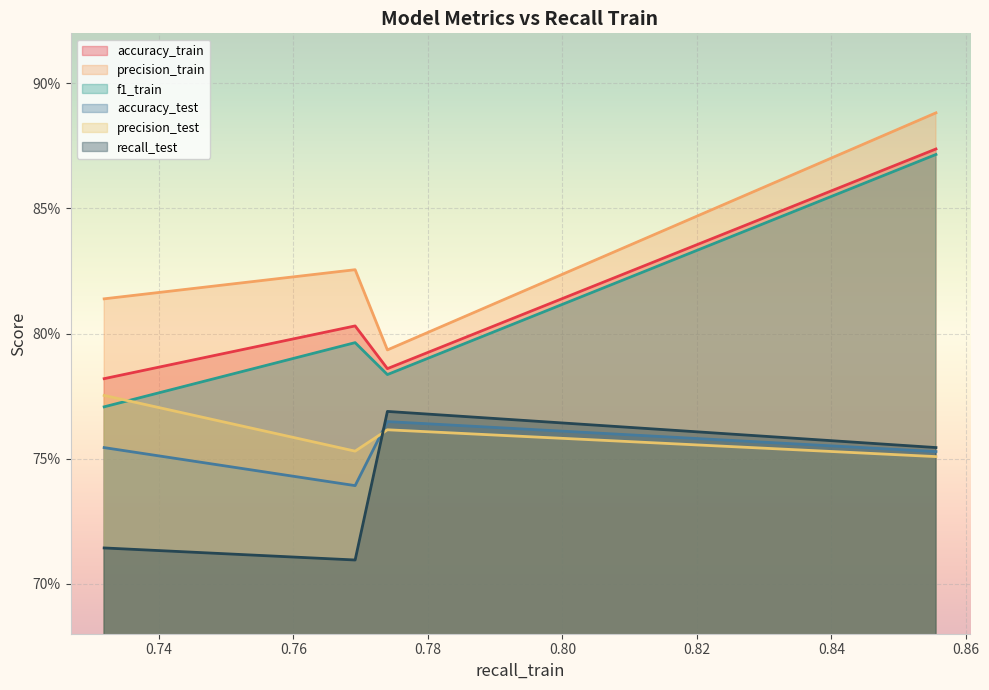

True or false: precision_train has a value of 0.3 at tfidf_regresion.

False